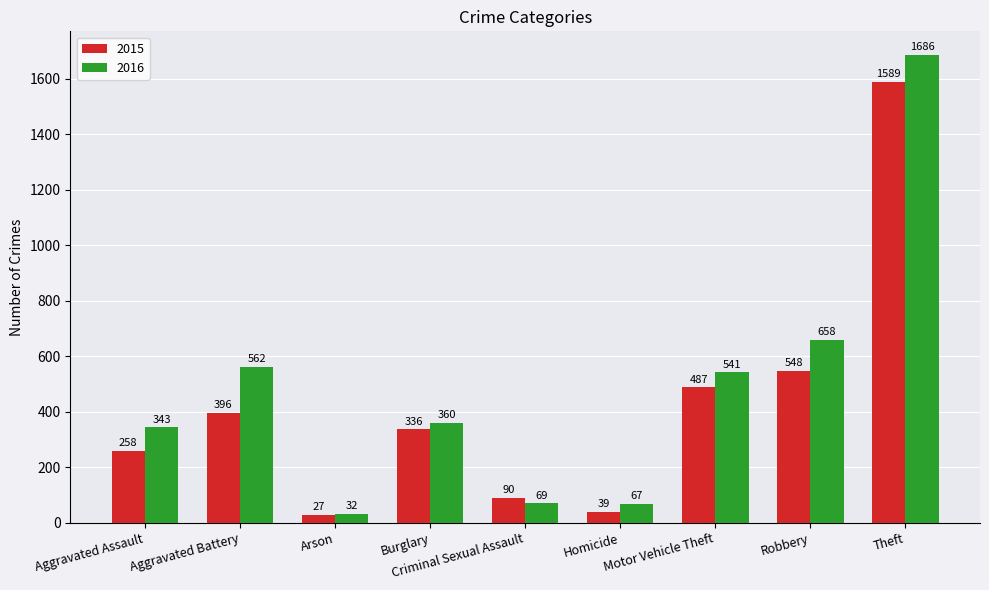

How many groups of bars are there?

9